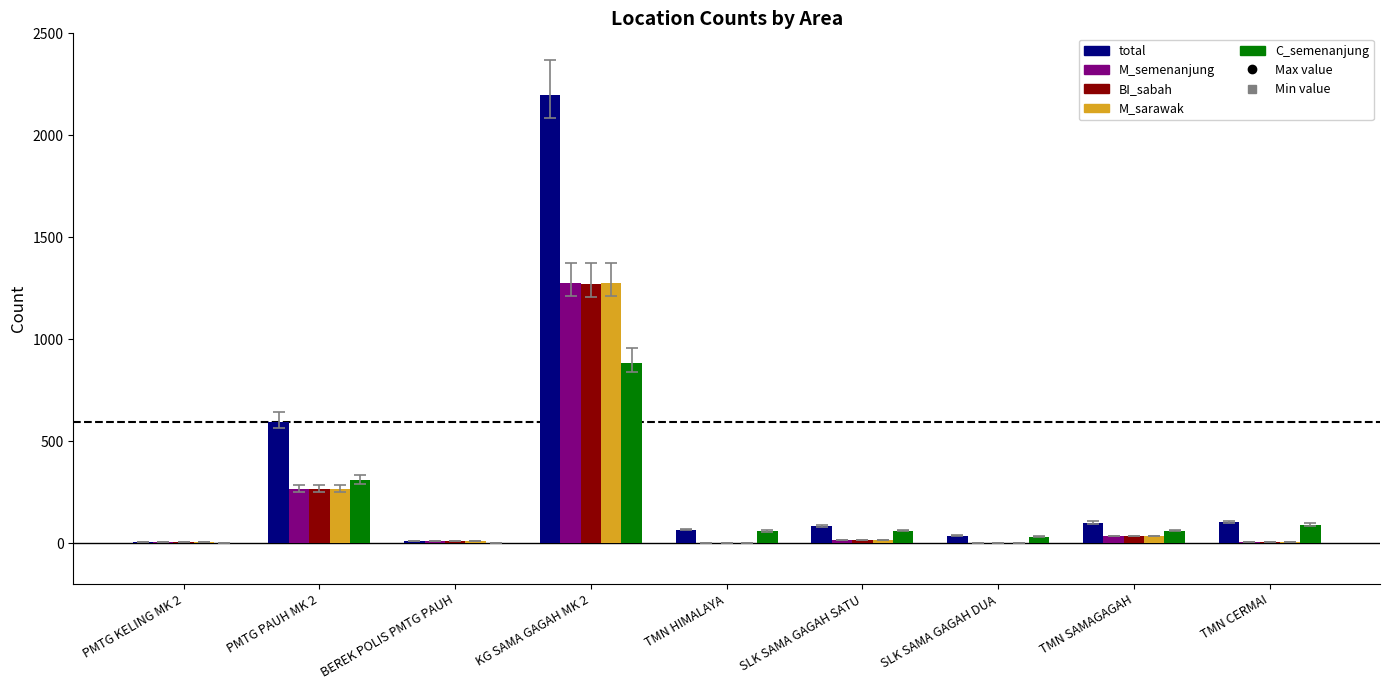

Is it true that C_semenanjung equals 59 at TMN HIMALAYA?

True